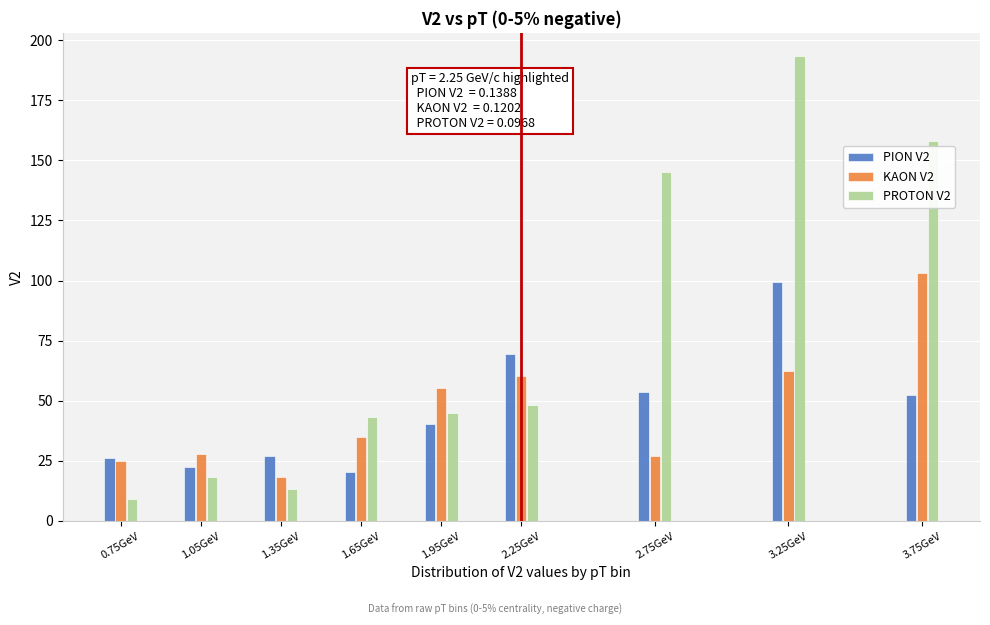

Rank the series at 3.75GeV from highest to lowest value.

PROTON V2, KAON V2, PION V2